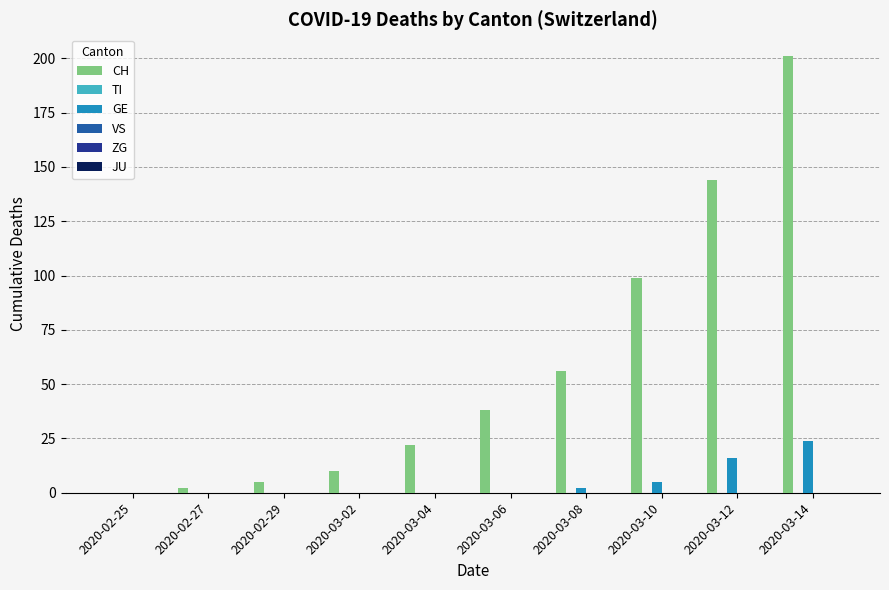

Which series changed the most between 2020-03-08 and 2020-03-14?

CH